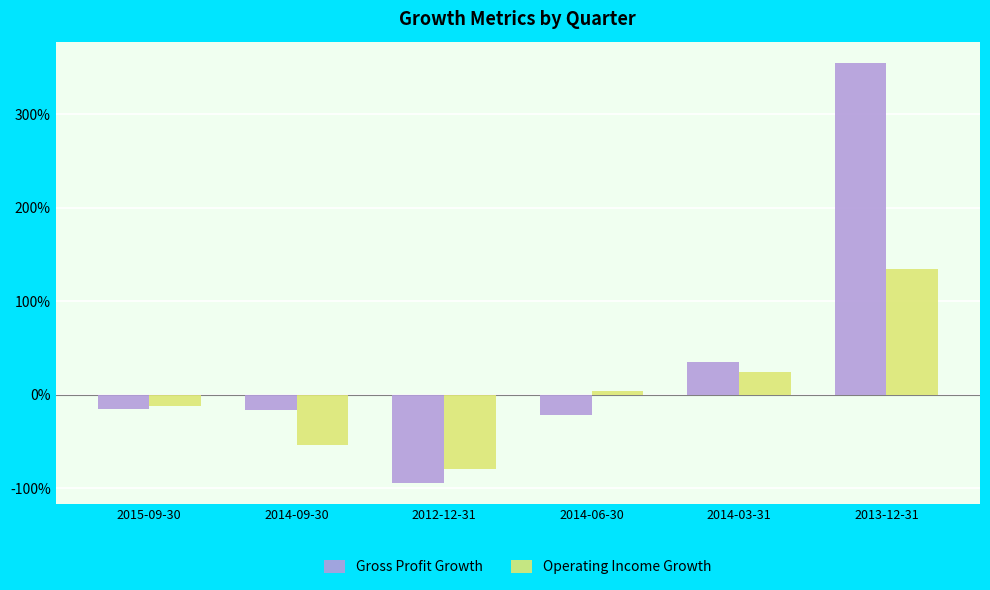

What is the difference between the maximum and minimum values in the Gross Profit Growth series?

4.5